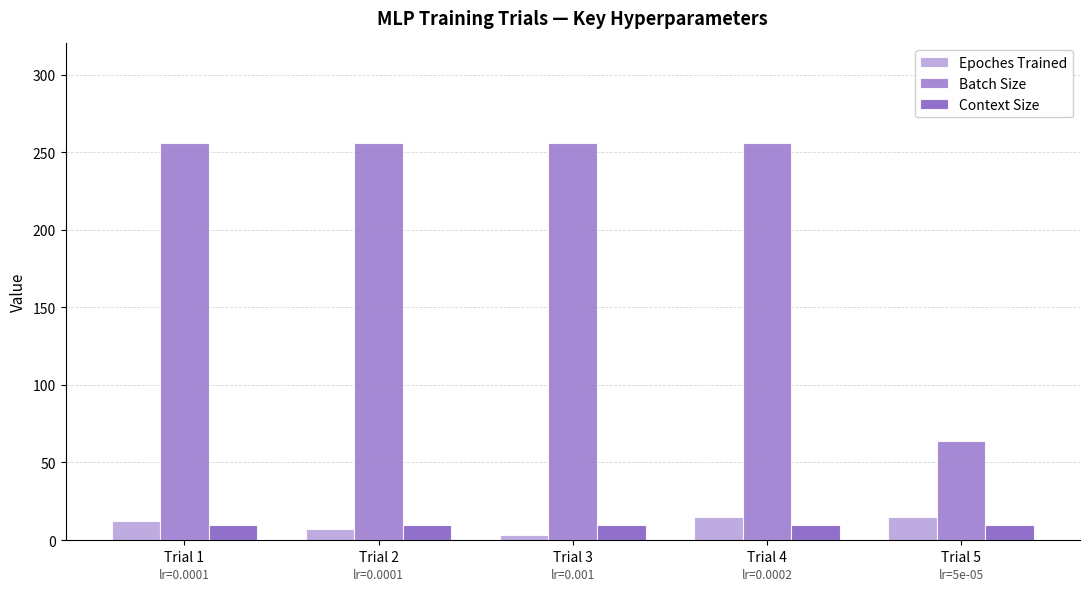

What are all the series names shown in the legend?

Epoches Trained, Batch Size, Context Size